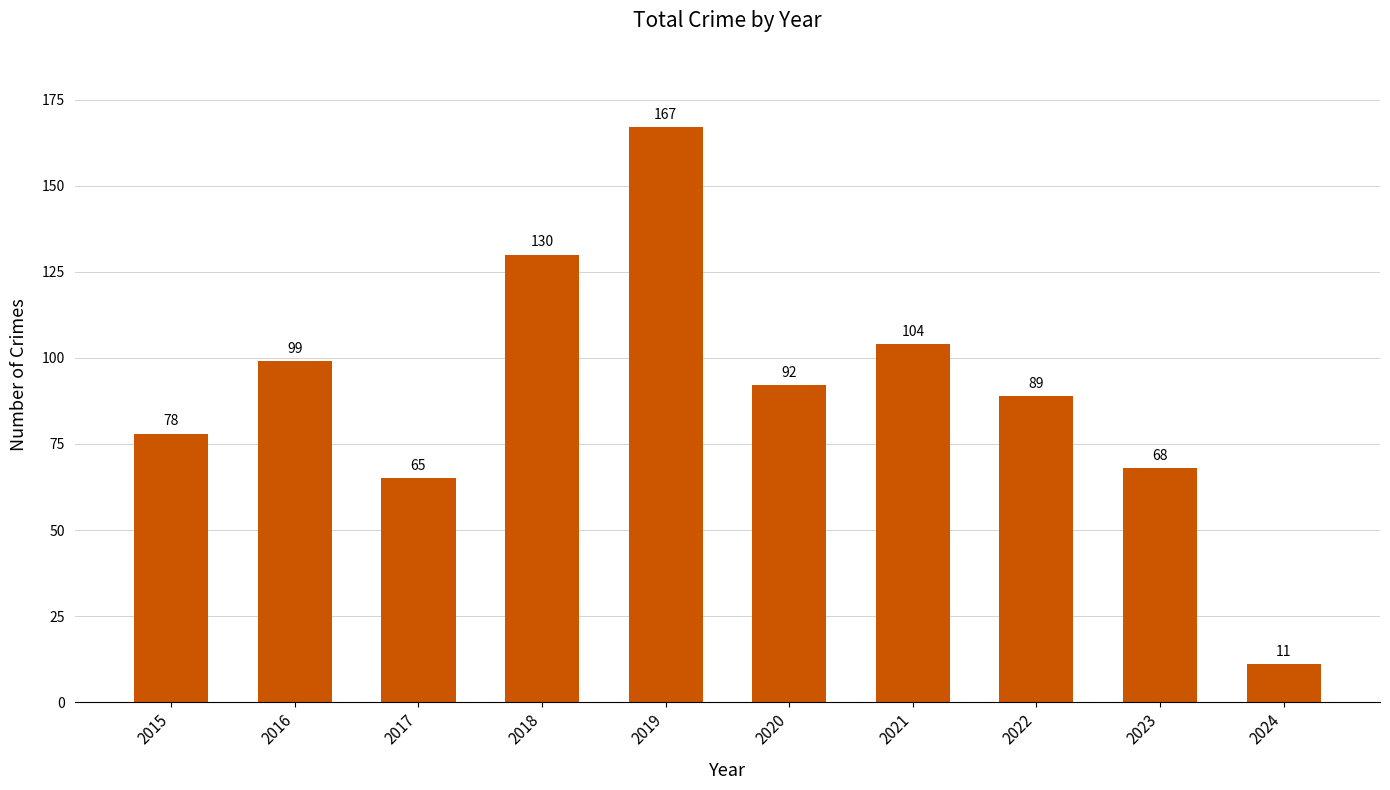

Which label corresponds to the largest value in the chart?

2019